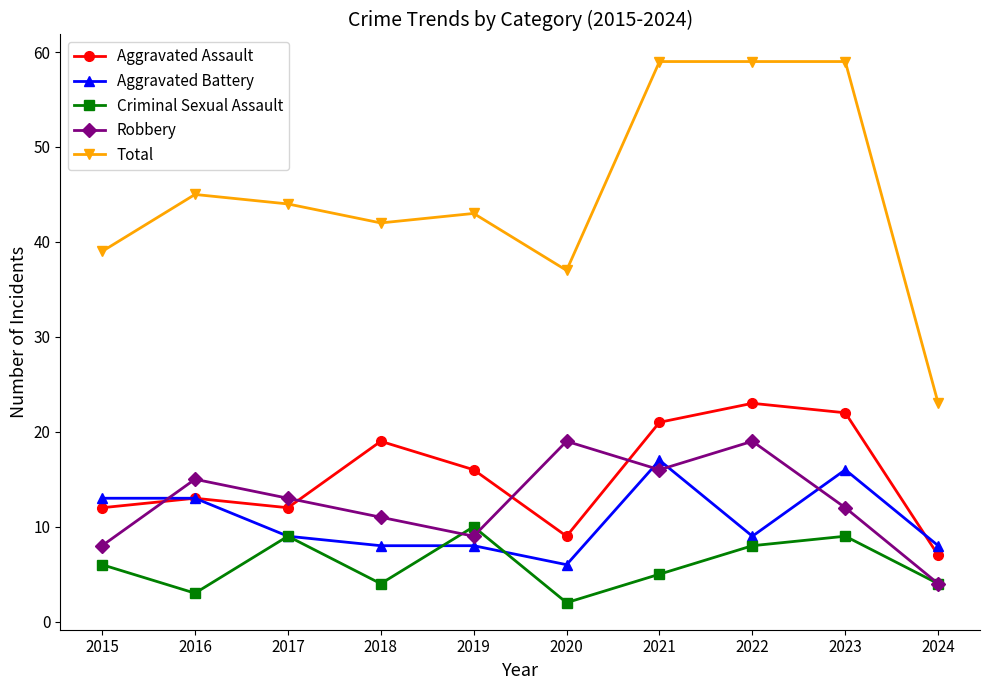

What is the total value across all series at 2019?

86